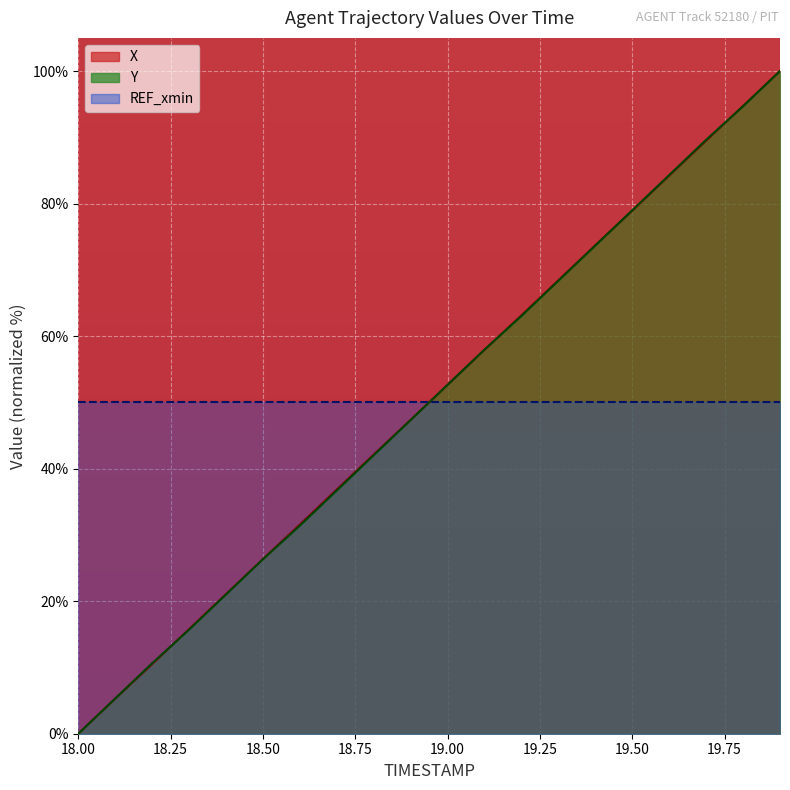

Rank the series by their average value, from lowest to highest.

Y, REF_xmin, X